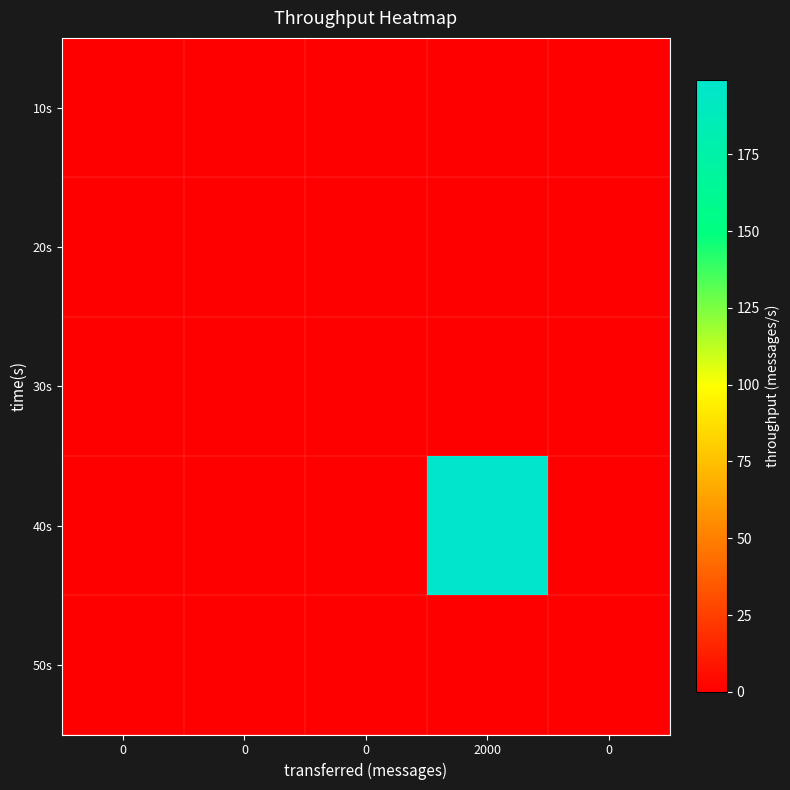

At which category is the sum across all series the highest?

2000